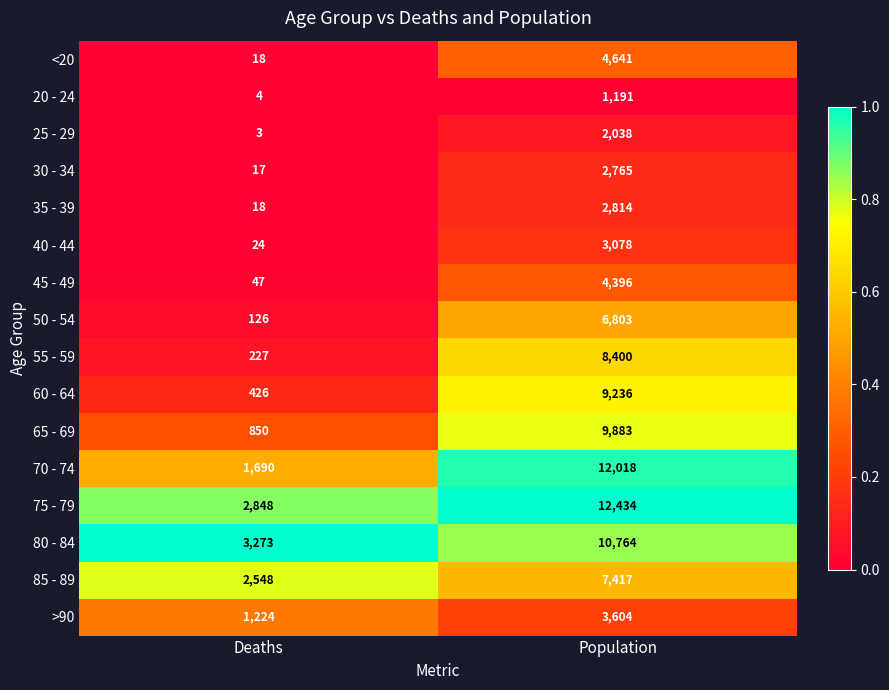

At Population, list the series in order from largest to smallest.

75 - 79, 70 - 74, 80 - 84, 65 - 69, 60 - 64, 55 - 59, 85 - 89, 50 - 54, <20, 45 - 49, >90, 40 - 44, 35 - 39, 30 - 34, 25 - 29, 20 - 24